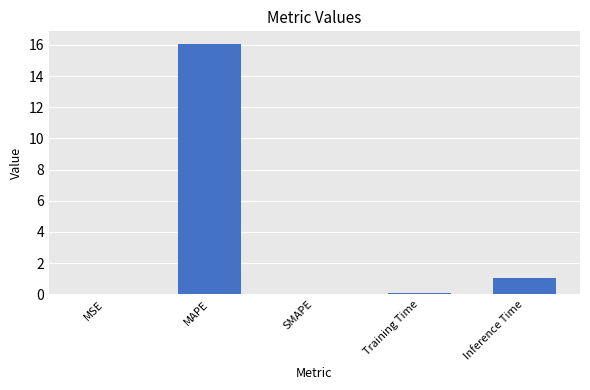

What is the average value?

3.4